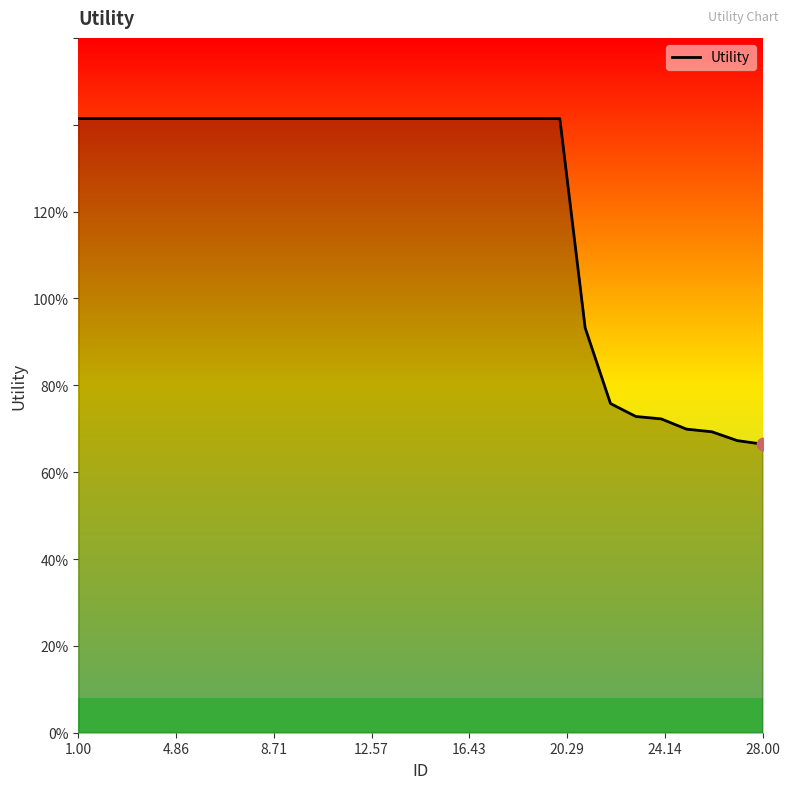

Is this an area chart (filled region under the line)?

Yes